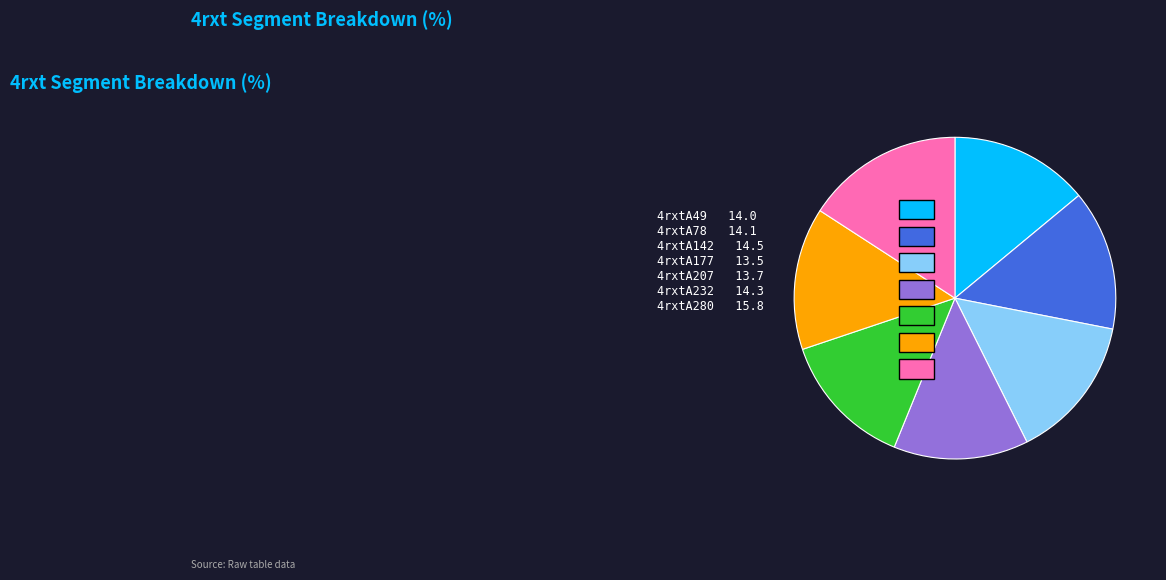

To the nearest percent, what is the difference between the largest and smallest slice percentages?

2%